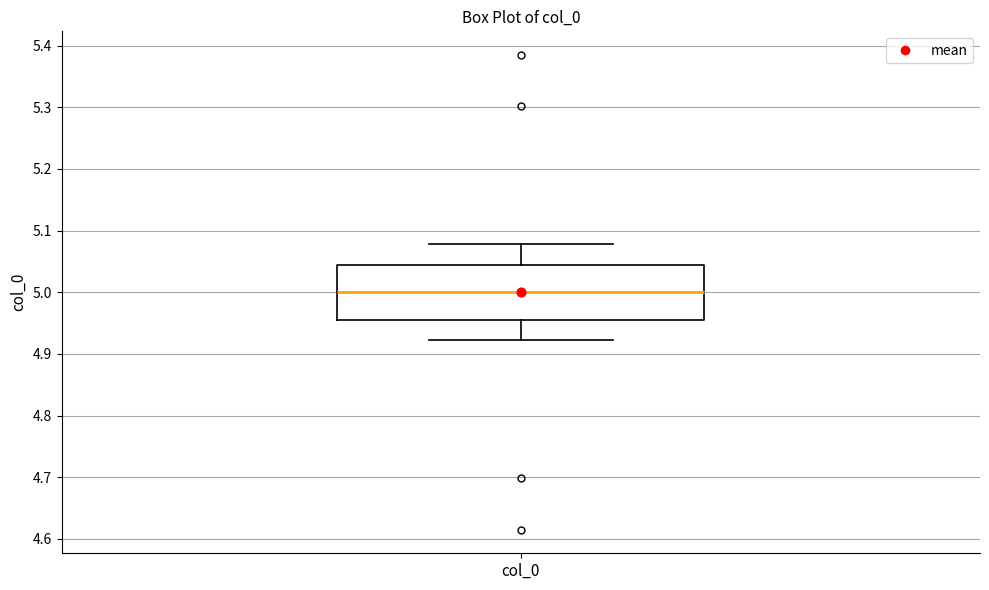

Read this box plot against the y-axis: the position of the median line, the range covered by the box, and the ends of both whiskers. The values are not printed on the chart, so give them approximately, as read against the axis.

median 5.00, box 4.96 to 5.04, whiskers 4.92 to 5.08